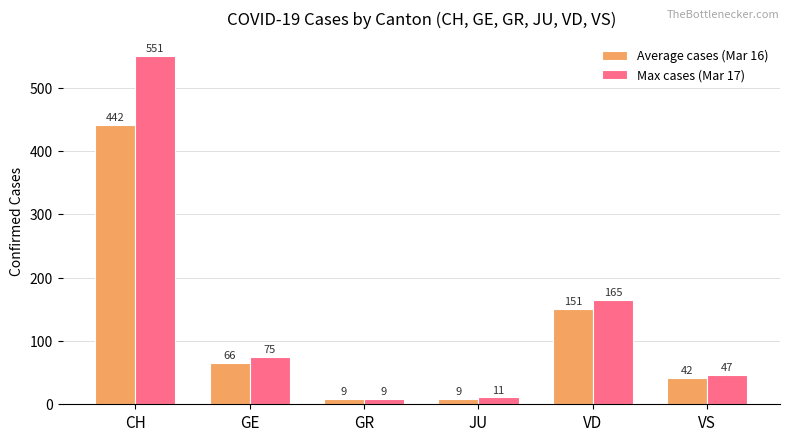

How many data points in Average cases (Mar 16) are less than 66?

3